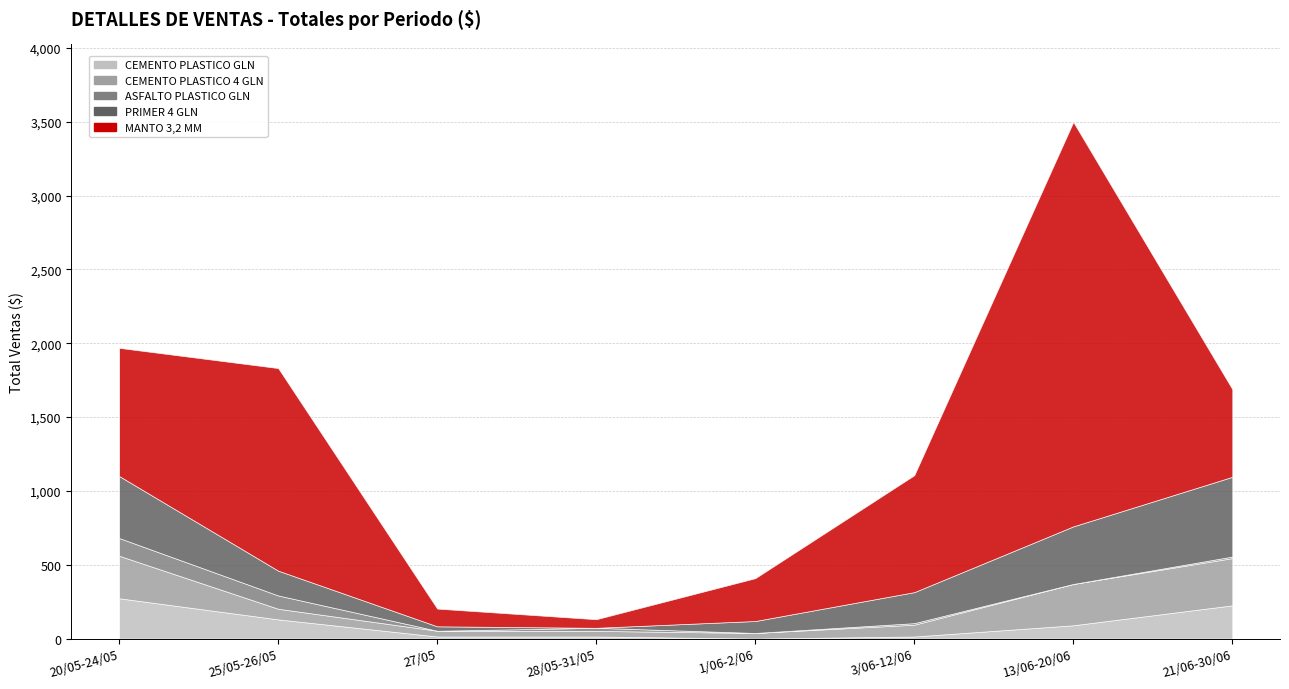

Where is the first local maximum for ASFALTO PLASTICO GLN?

28/05-31/05